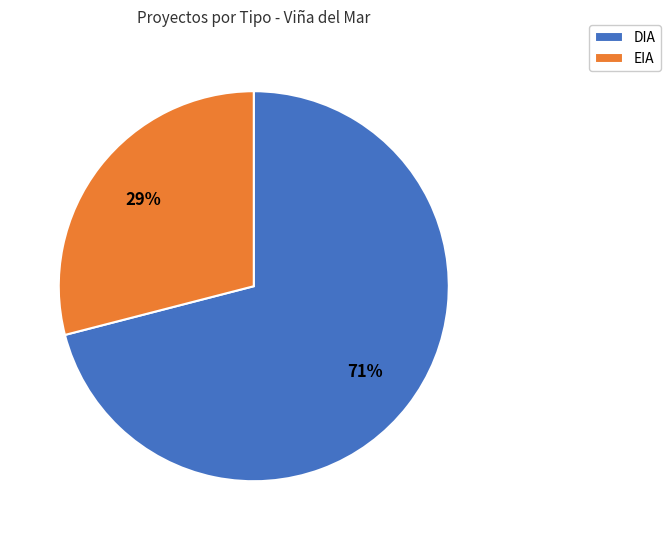

Do EIA and DIA together represent more than half of the pie?

Yes